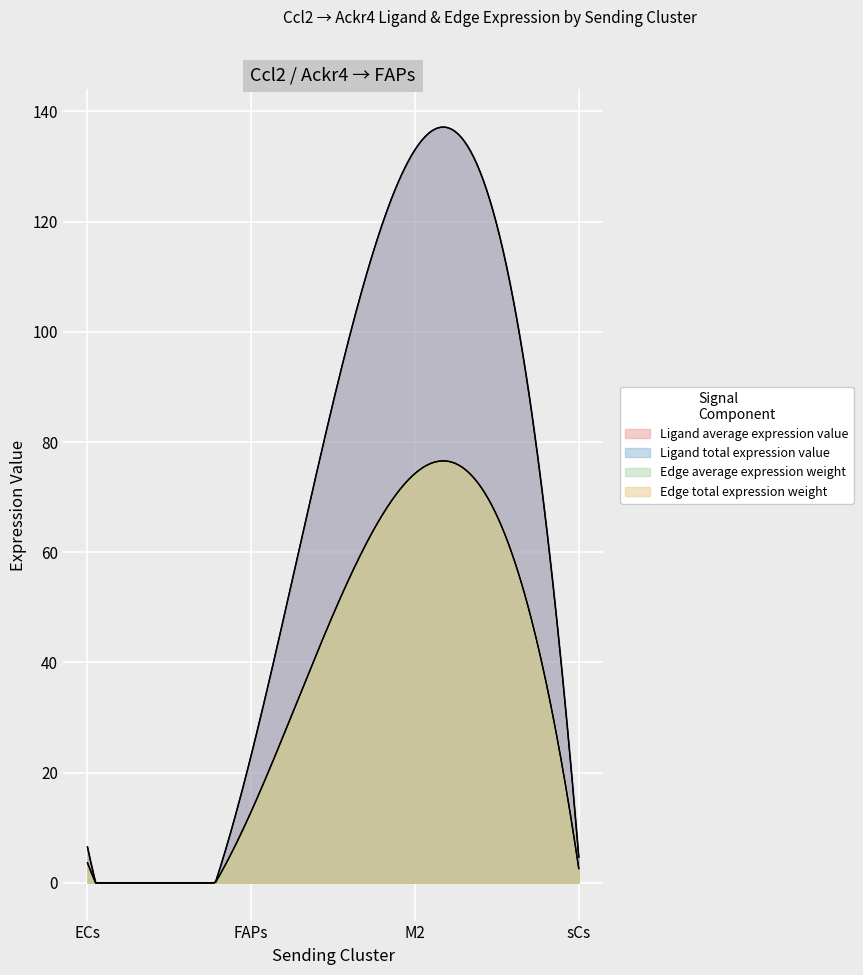

True or false: Edge average expression weight and Edge total expression weight cross at least once.

False